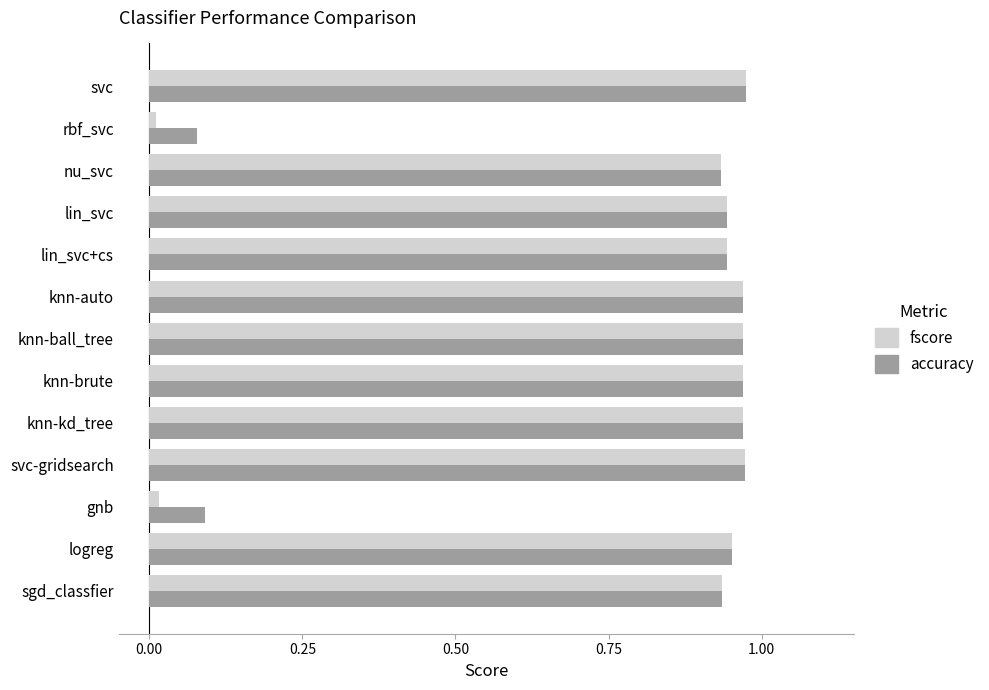

Which series has the largest total across all categories?

accuracy